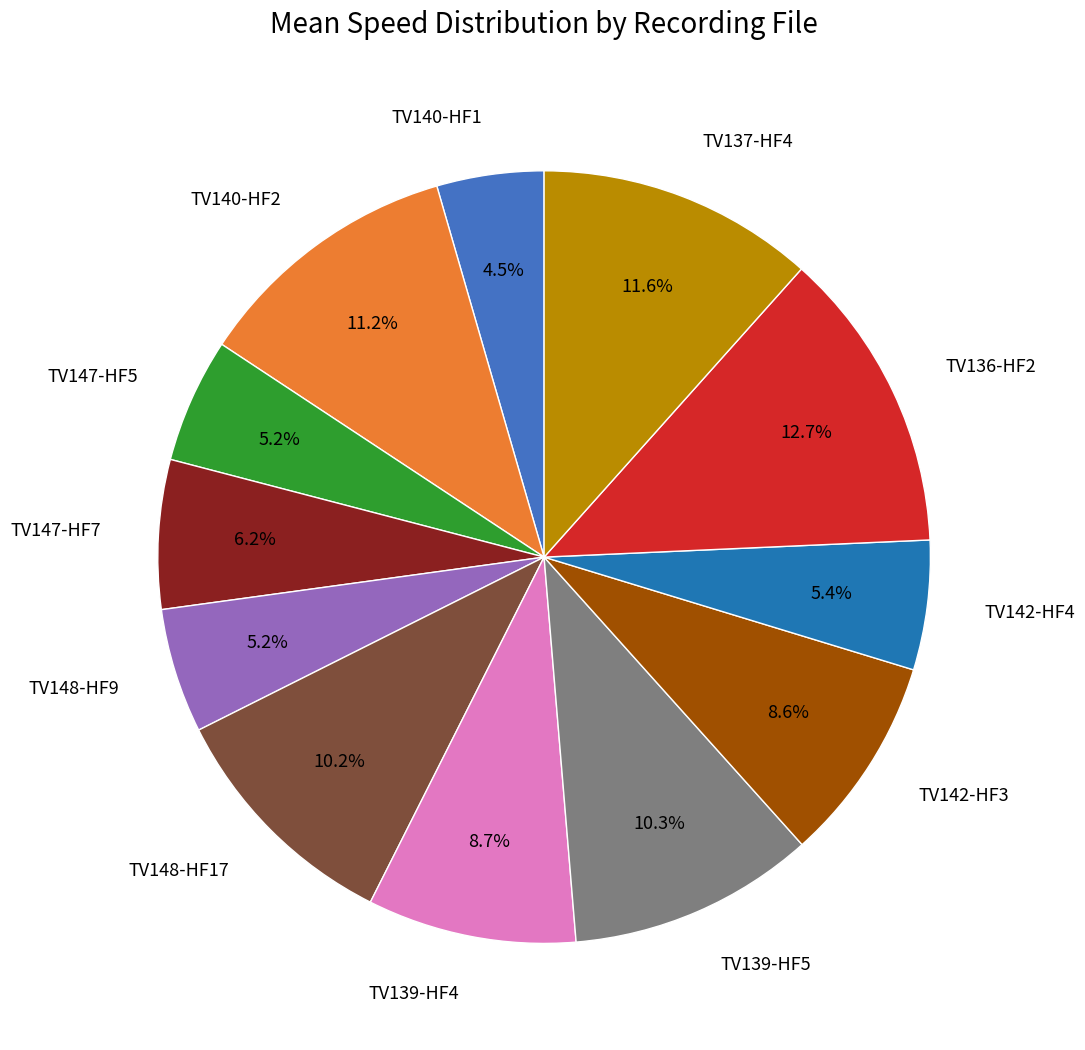

Which category has the biggest portion of the pie?

TV136-HF2